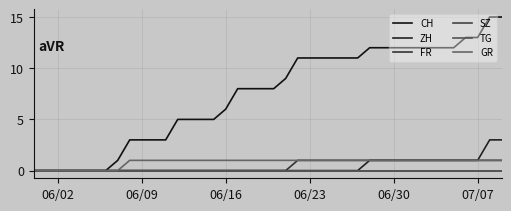

Is this an area chart (filled region under the line)?

No